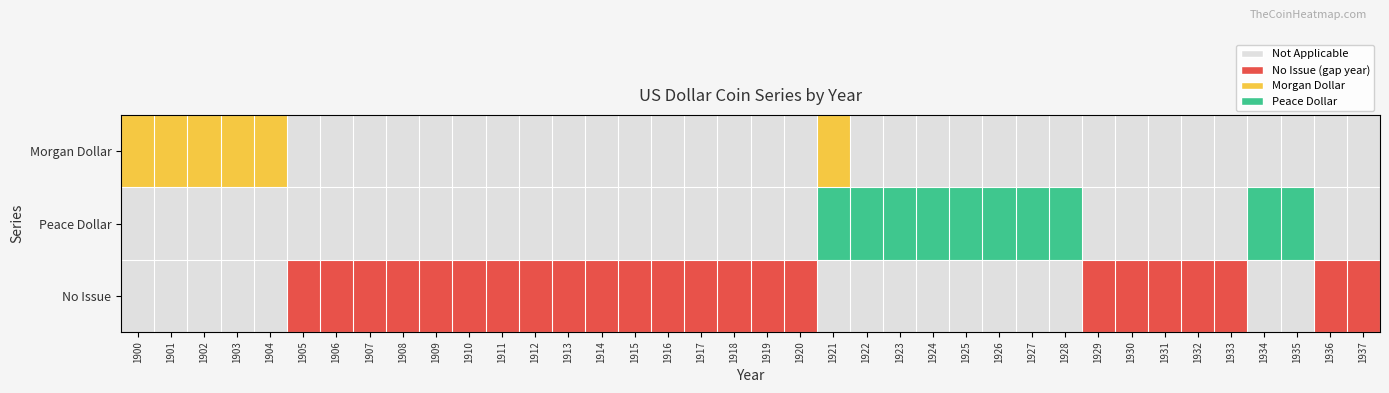

How many data points does each series have?

38